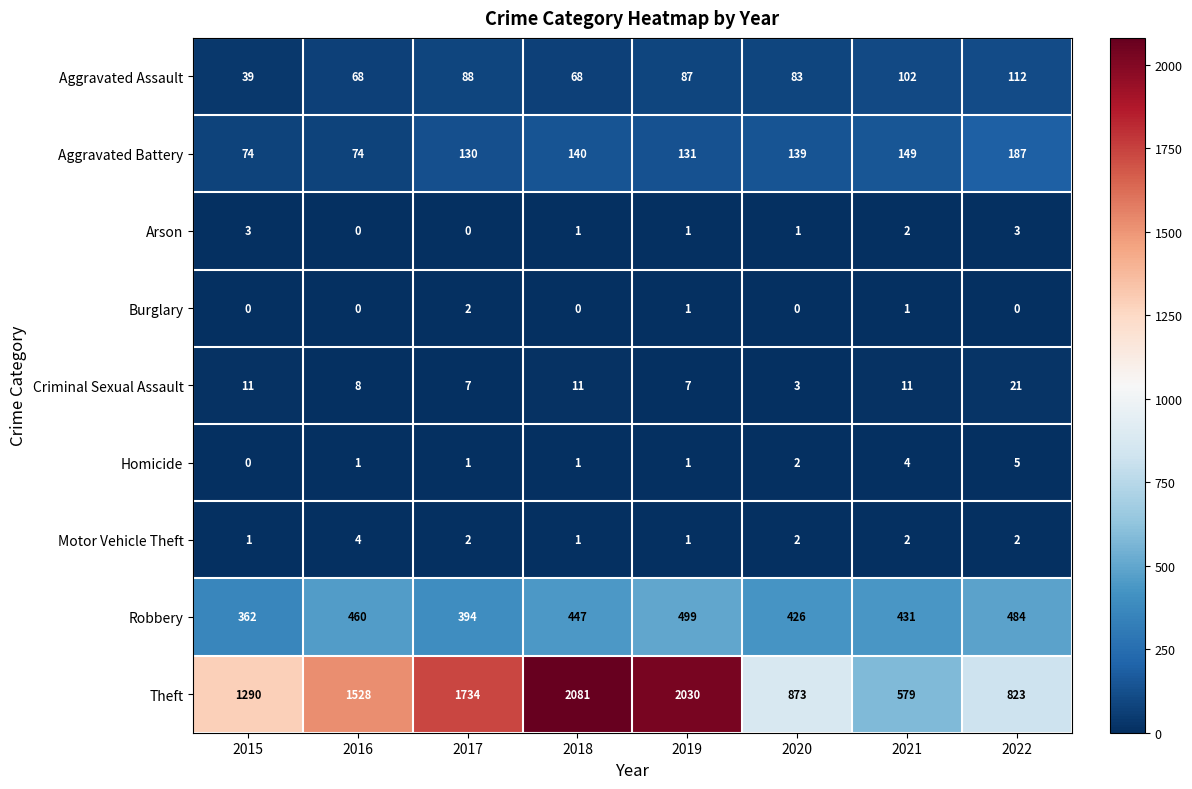

What is the difference between the maximum and minimum values in the Robbery series?

137